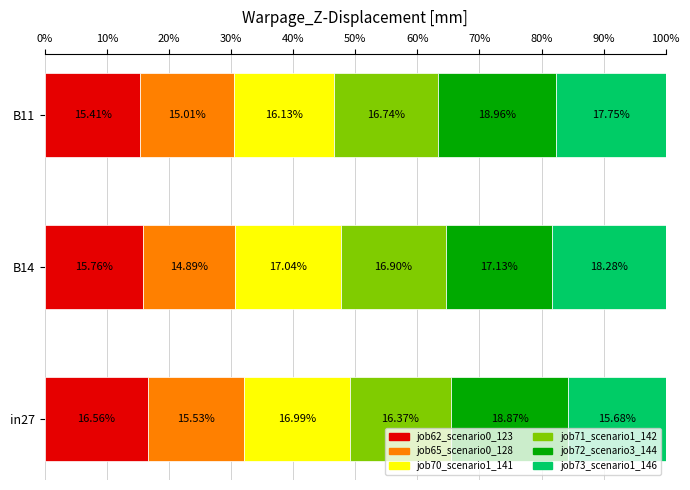

What is the difference between the maximum and second lowest values in the job62_scenario0_123 series?

0.8